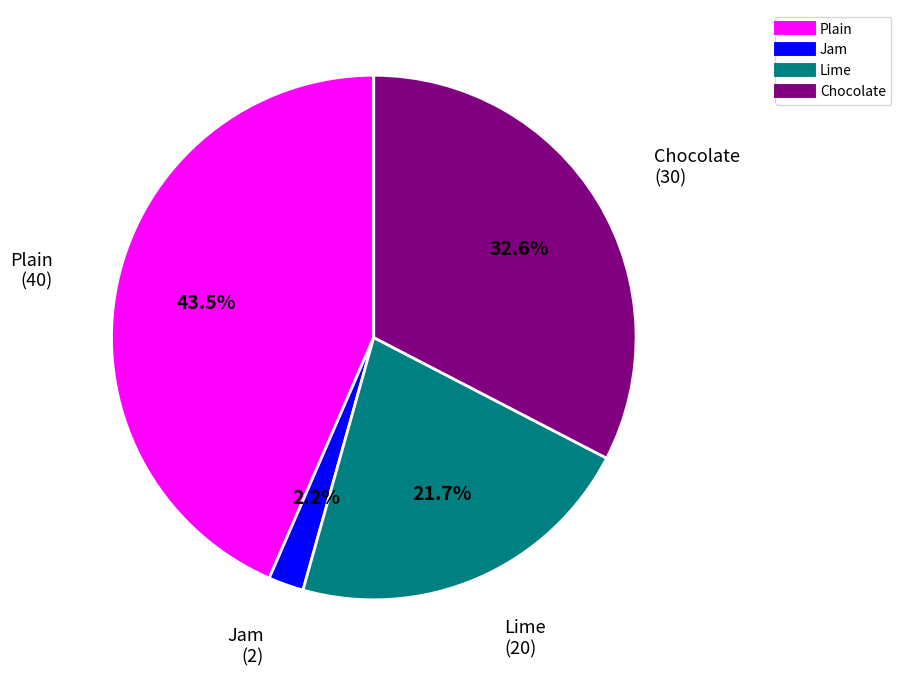

Approximately how many times larger is the value at Jam compared to Chocolate?

0.1